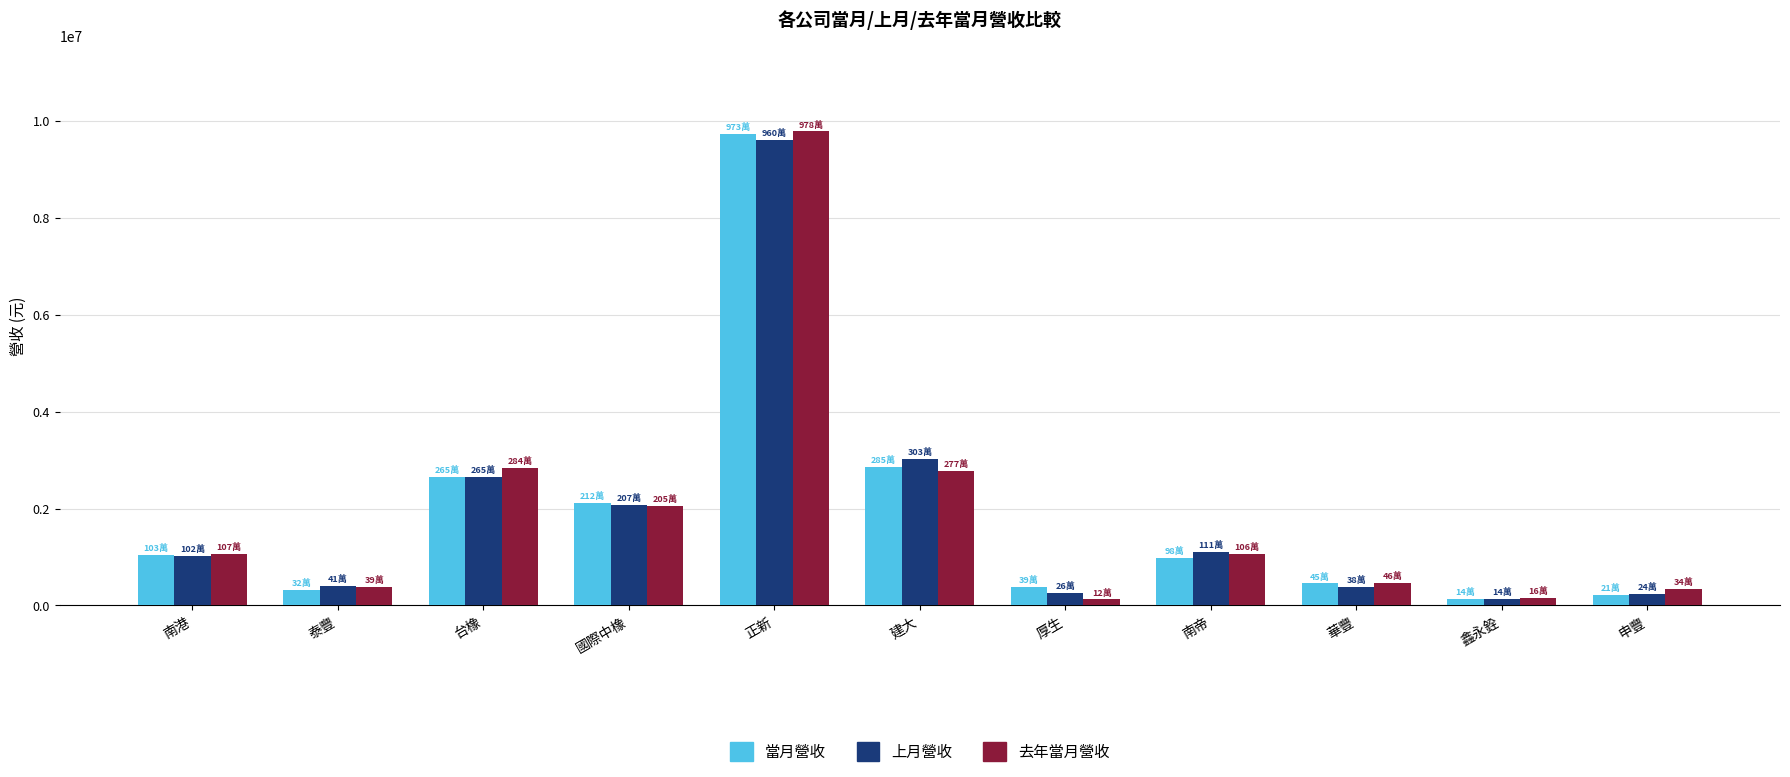

What value does the 去年當月營收 series have at 正新?

9780579